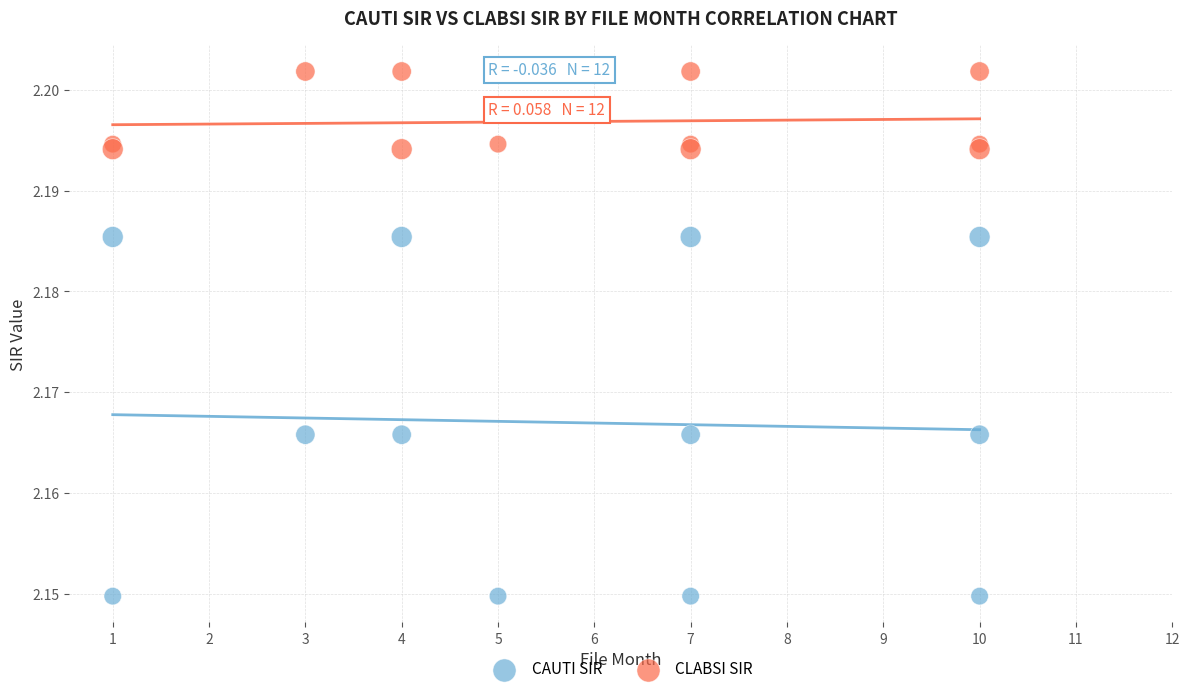

Which series reaches the maximum Y coordinate?

CLABSI SIR